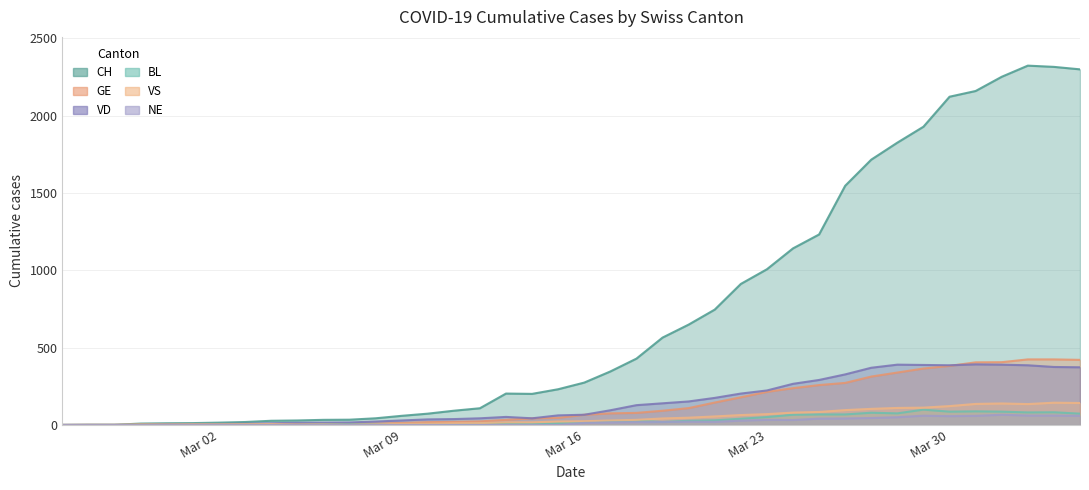

What is the difference between the maximum and second lowest values in the BL series?

99